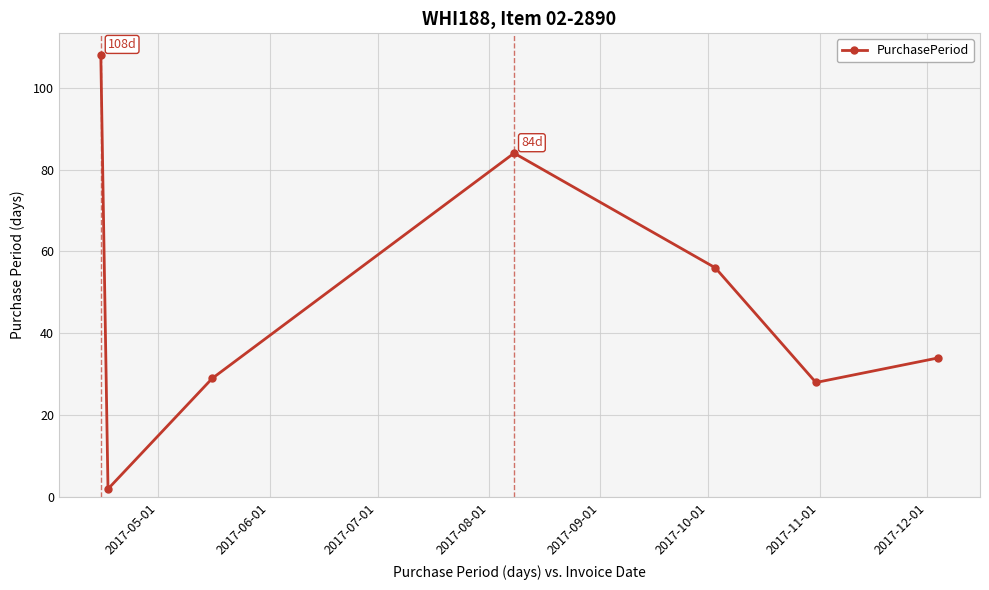

What is the sum of all values?

341